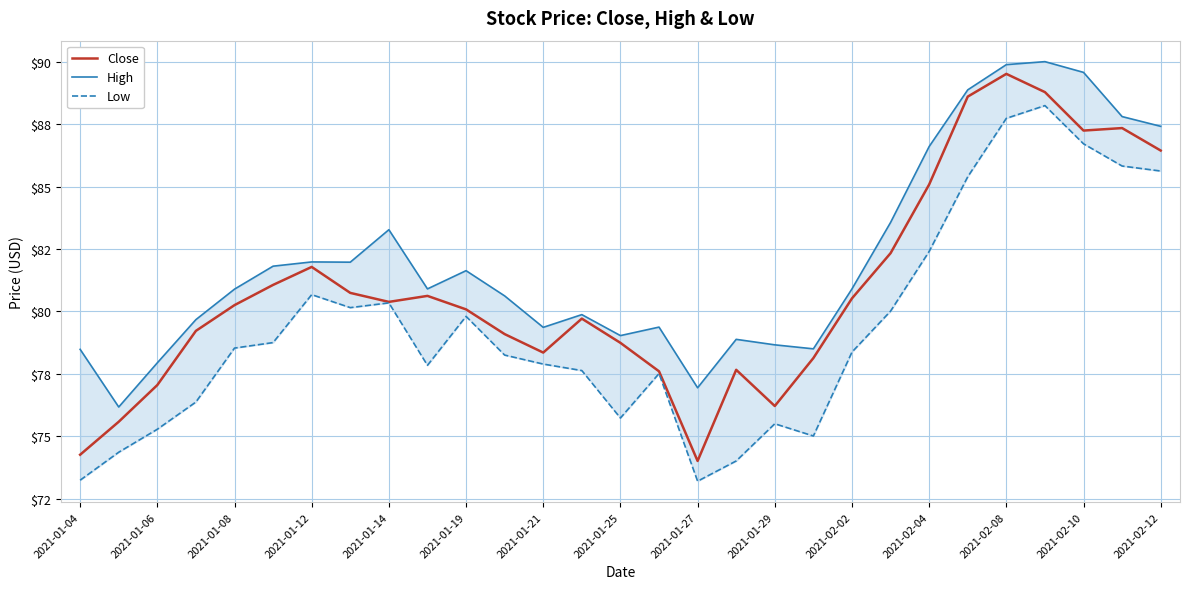

List the series in order of their peak value, highest first.

High, Close, Low